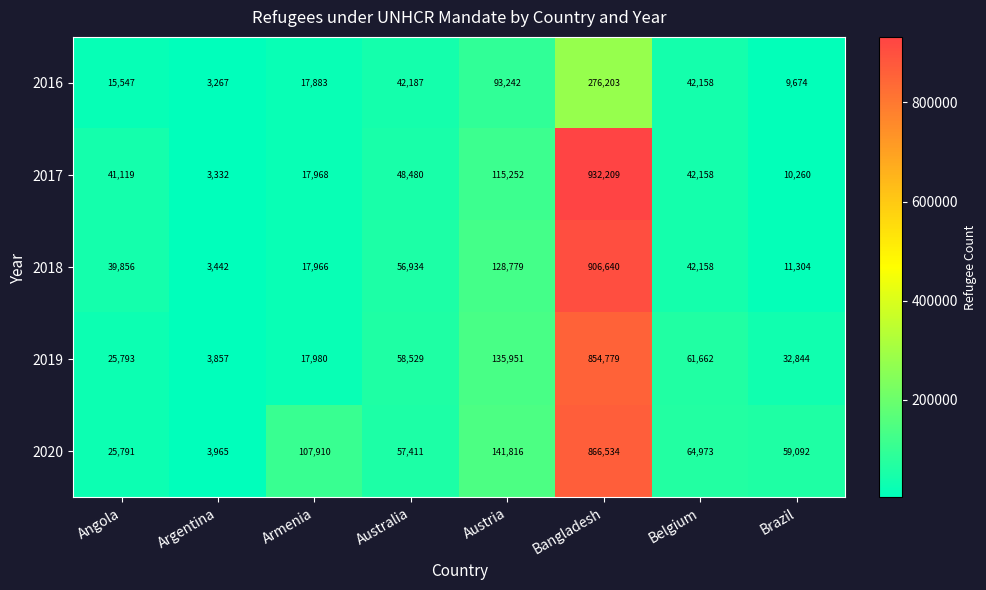

Rank the categories by 2017 value from lowest to highest.

Argentina, Brazil, Armenia, Angola, Belgium, Australia, Austria, Bangladesh